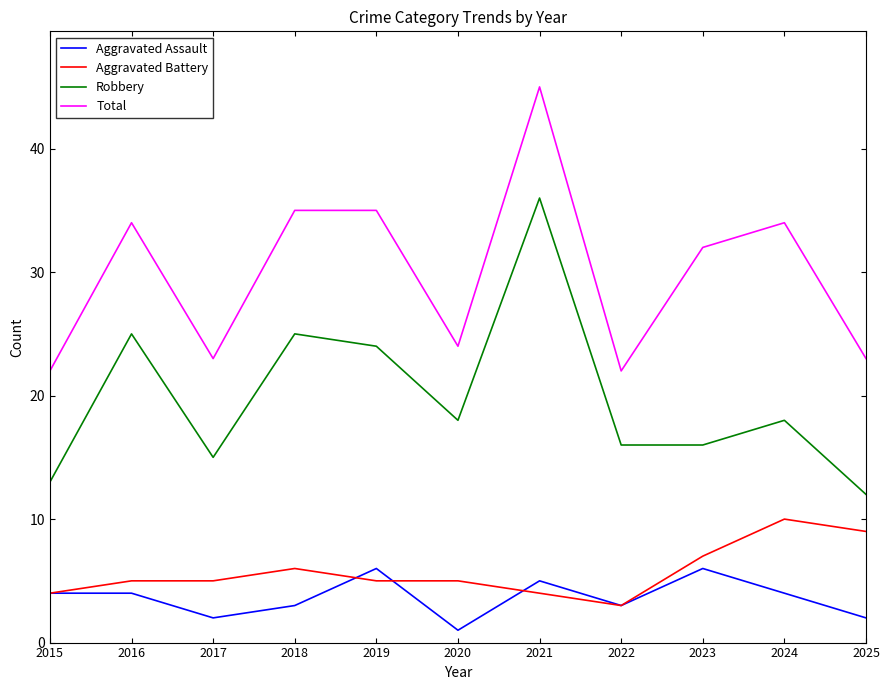

What is the minimum value shown in the chart?

1